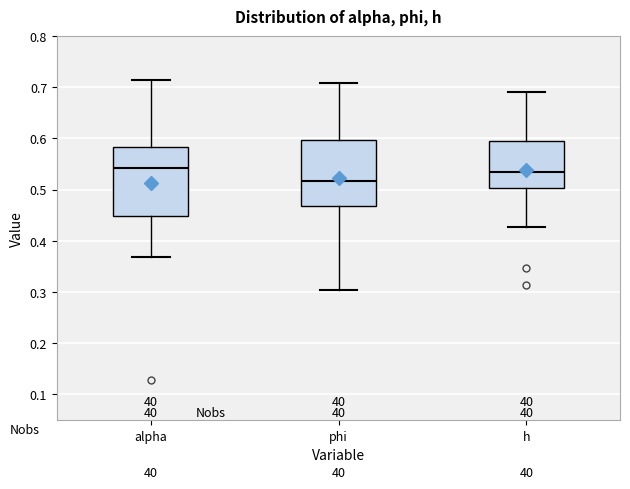

Reading left to right, transcribe this box plot: for each box, give where its median line is, the range the box spans, and where its two whiskers end, as read against the y-axis. The values are not printed on the chart, so give them approximately, as read against the axis.

alpha: median 0.54, box 0.45 to 0.58, whiskers 0.37 to 0.71
phi: median 0.52, box 0.47 to 0.60, whiskers 0.30 to 0.71
h: median 0.53, box 0.50 to 0.59, whiskers 0.43 to 0.69